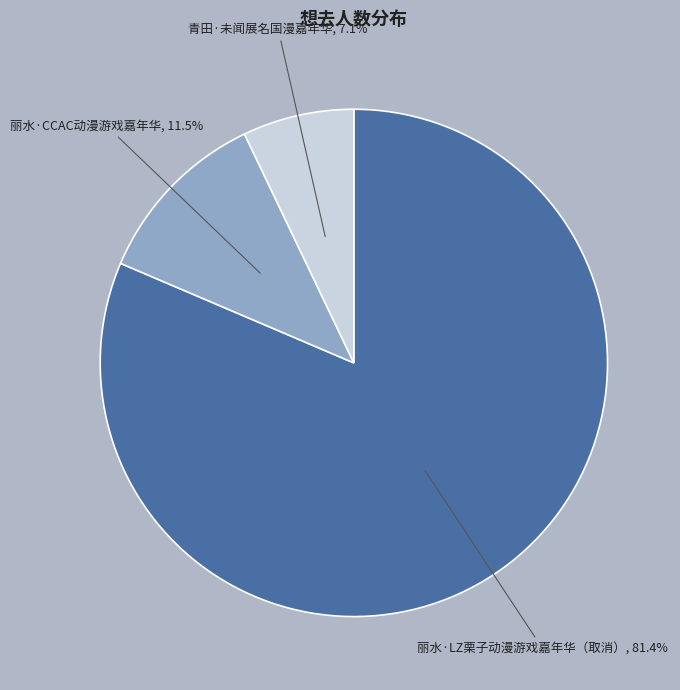

Count the number of slices in the pie.

3